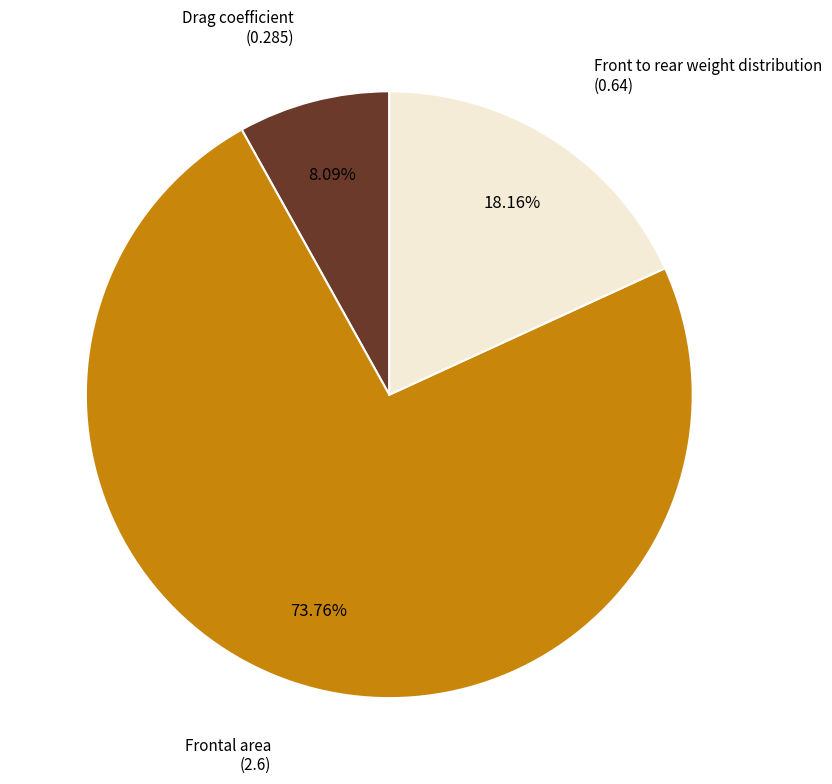

Is there a majority slice in this chart?

Yes